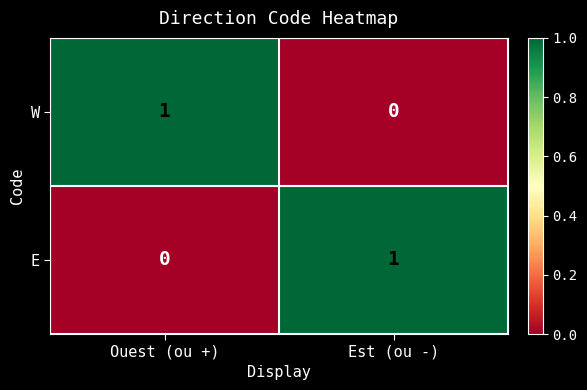

Where is W nearest to the value 0?

Est (ou -)